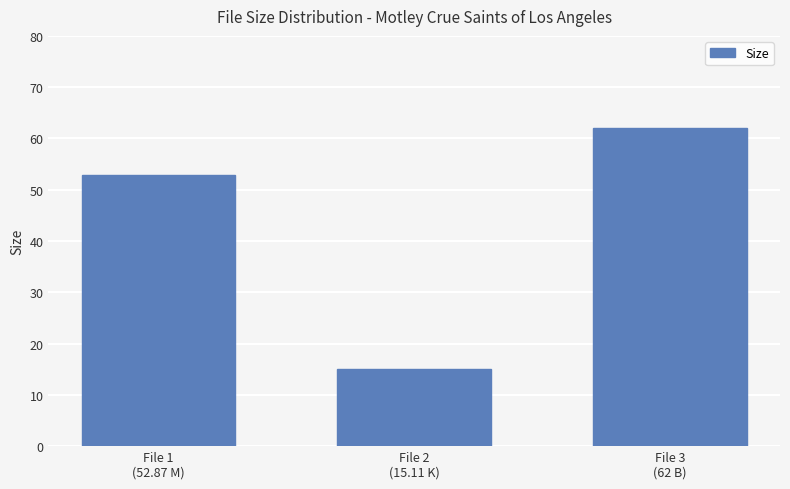

What is the ratio of the value at File 2
(15.11 K) to the value at File 3
(62 B)?

0.2